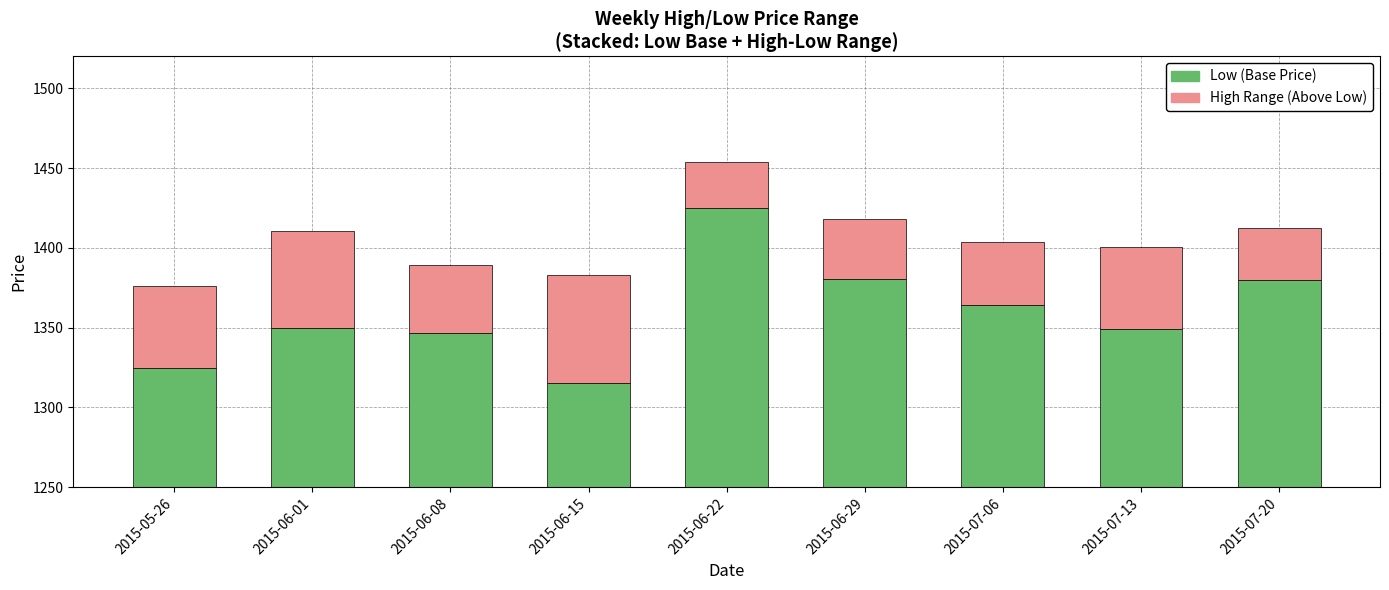

What is the total value across all series at 2015-06-08?

1389.0